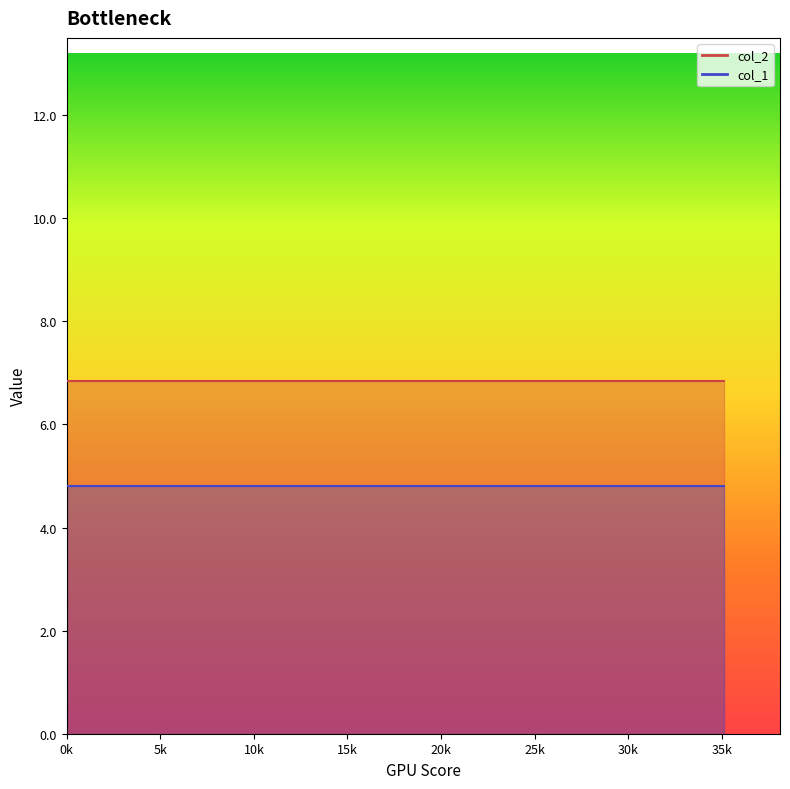

What is the maximum value shown in the chart?

13.2